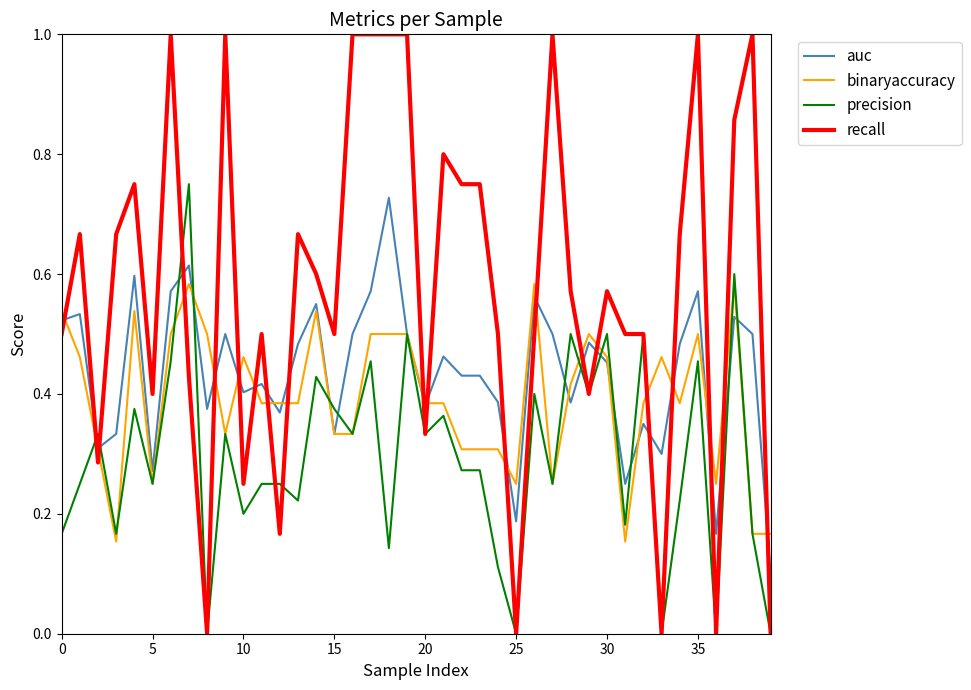

Which series has the largest total across all categories?

recall